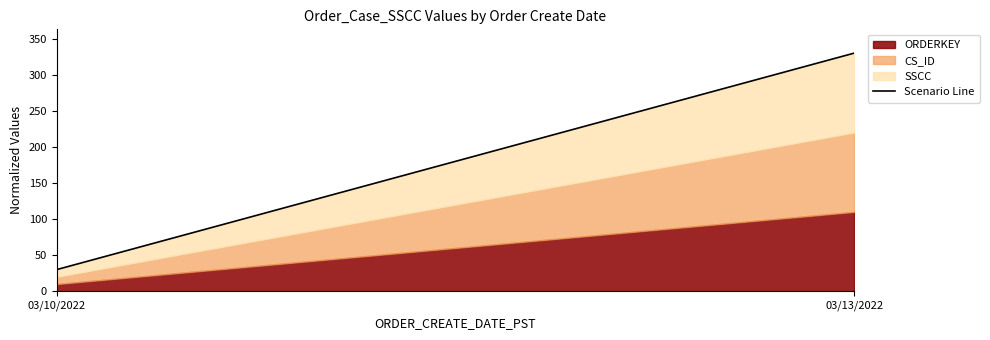

Which category has the lowest value across all series?

03/10/2022